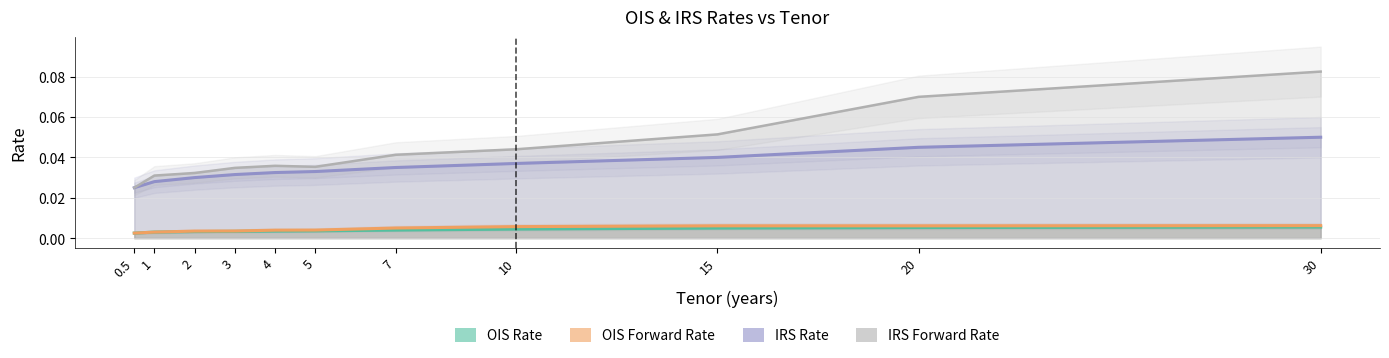

What is the label of the 3rd point from the right?

15